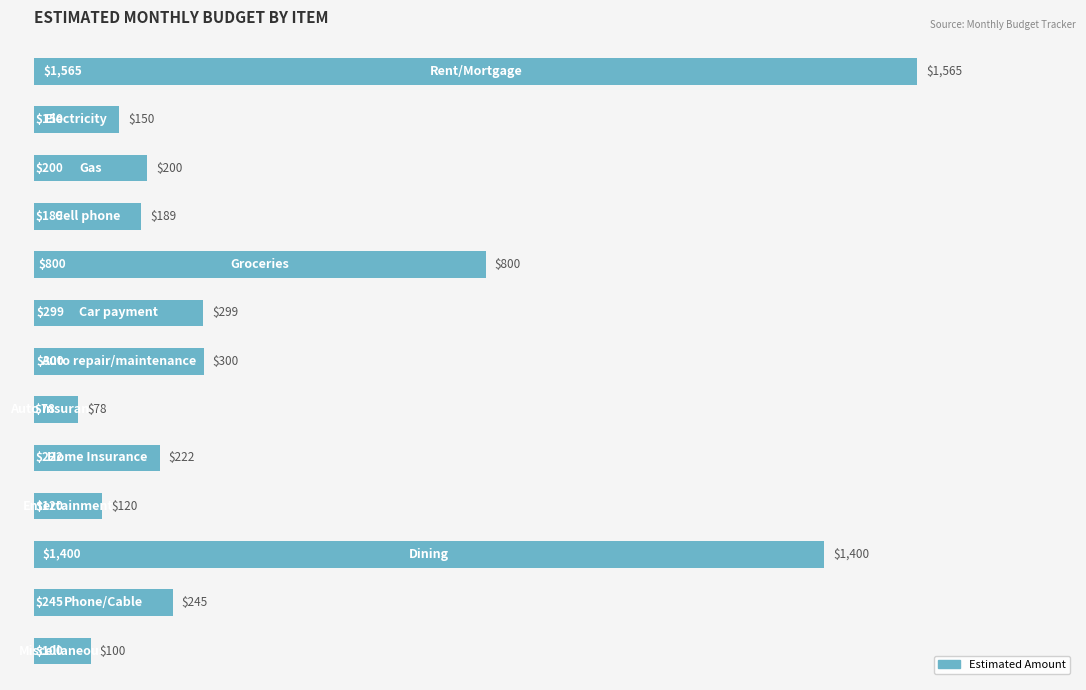

What is the value of the 5th bar from the top?

800